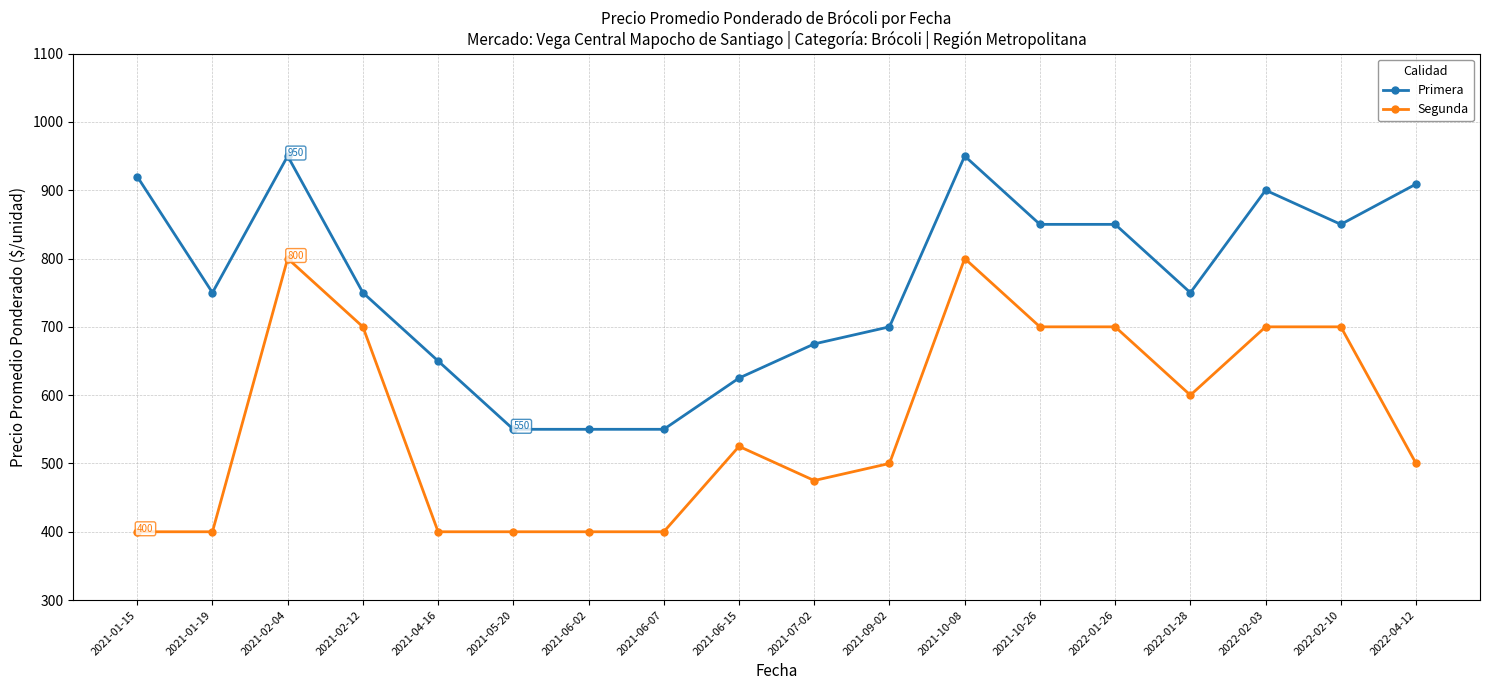

True or false: Segunda and Primera intersect in this chart.

False